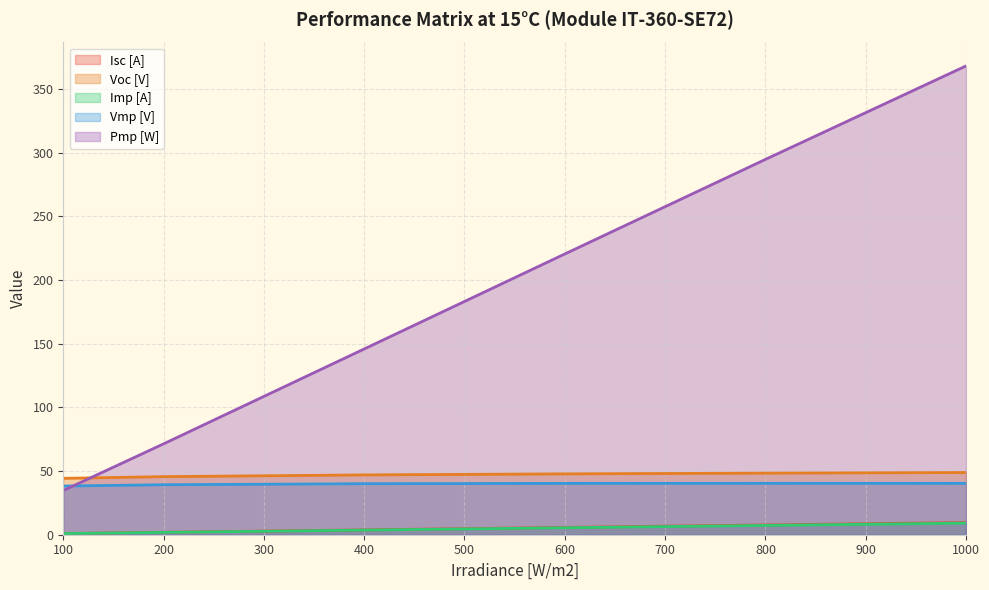

The Pmp [W] series shows 220.5 at 600. True or false?

True